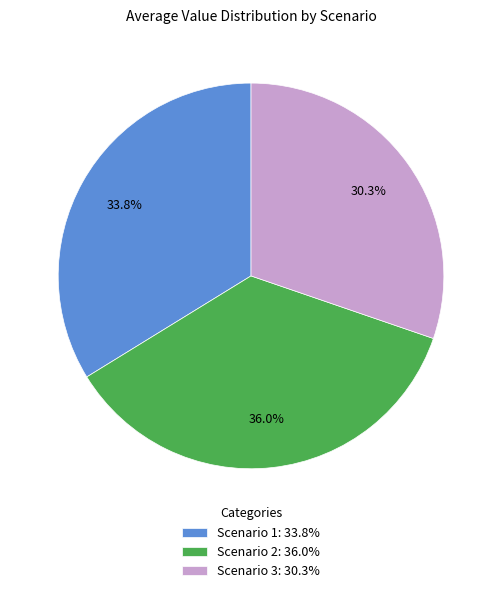

Which category has the biggest portion of the pie?

Scenario 2